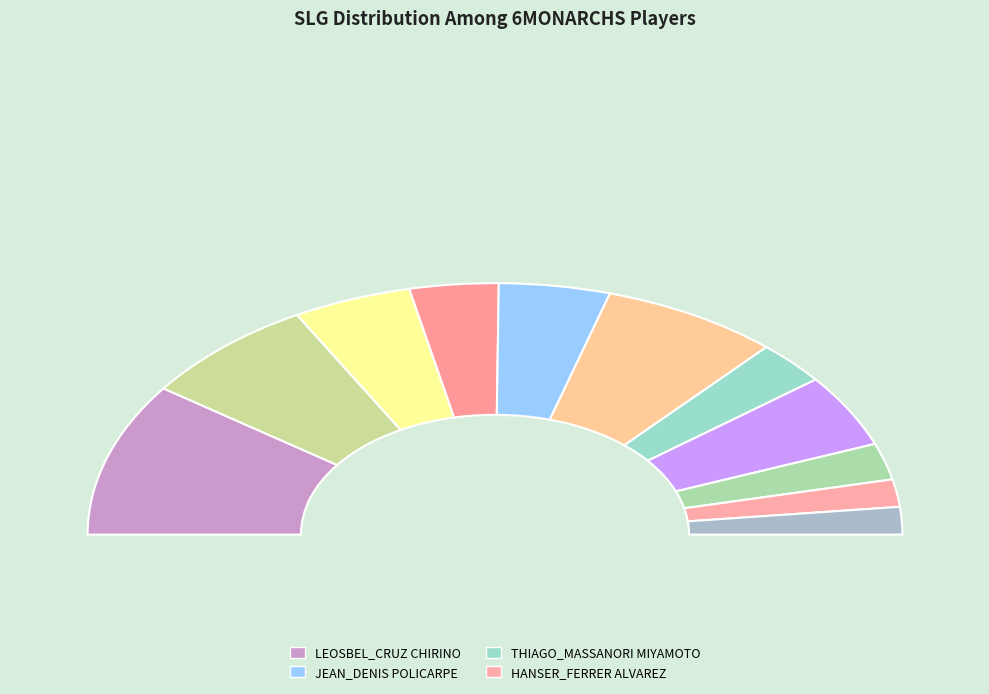

Does JOSE_WAGNER_MOURA MARKIES represent more than half of the total?

No